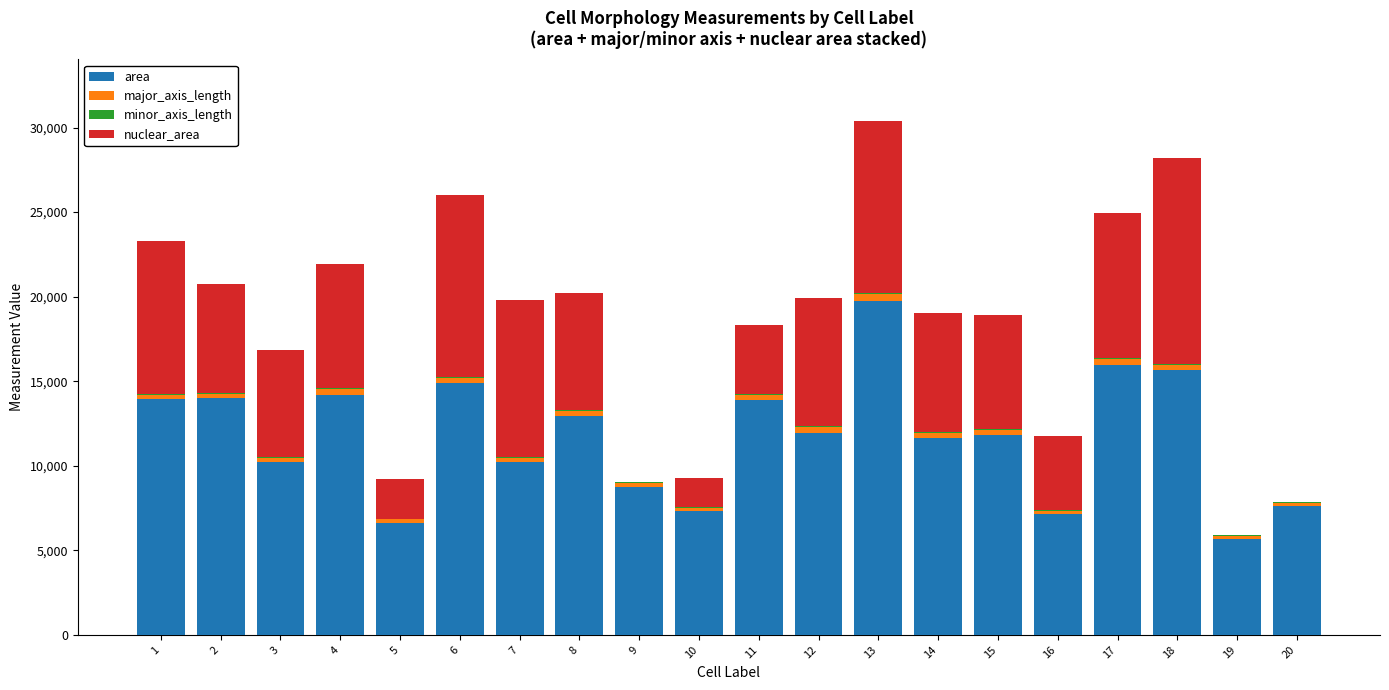

Does the chart contain stacked bars?

Yes